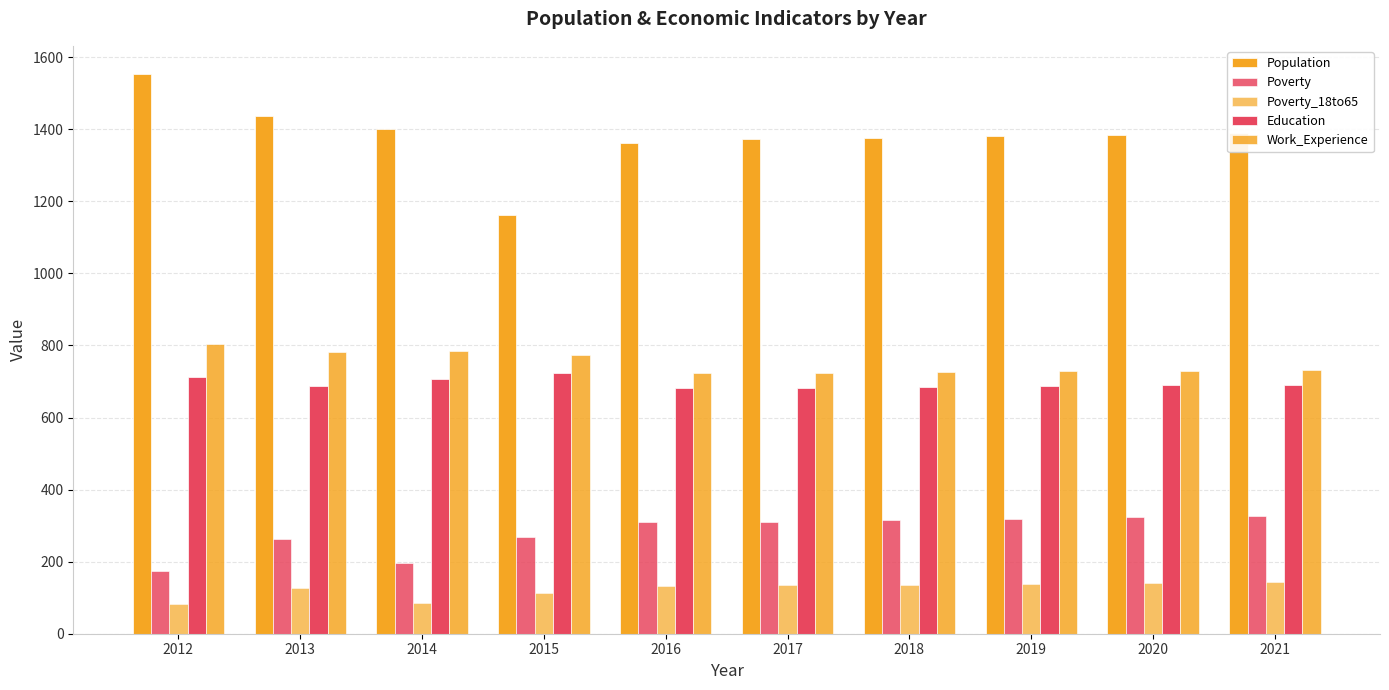

Count the number of data series in this chart.

5